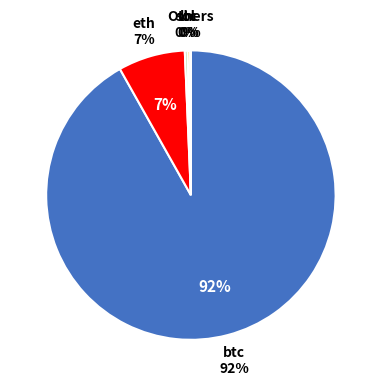

To the nearest percent, what is the difference between the largest and smallest slice percentages?

92%